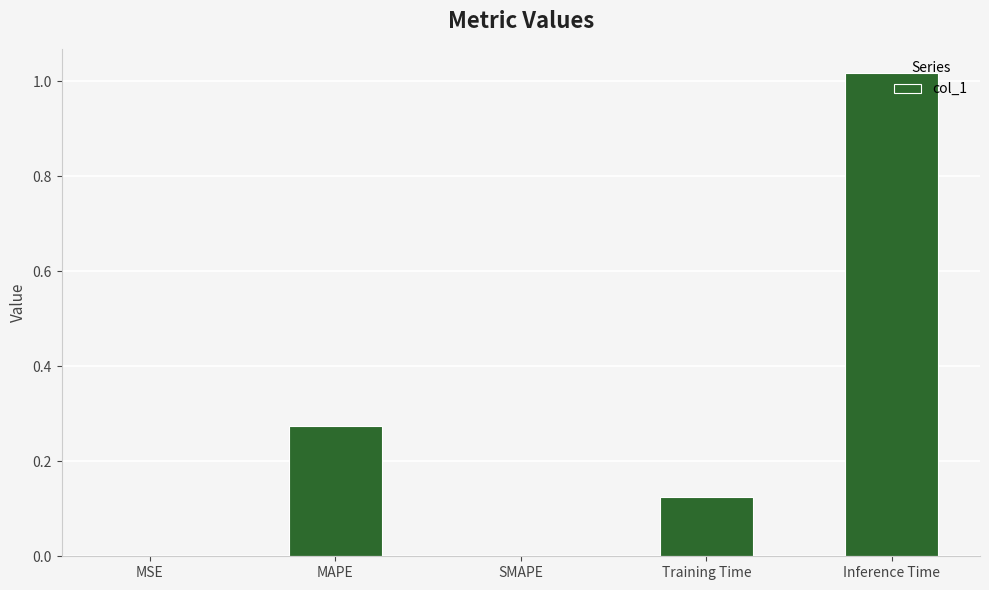

What is the sum of all values?

1.4